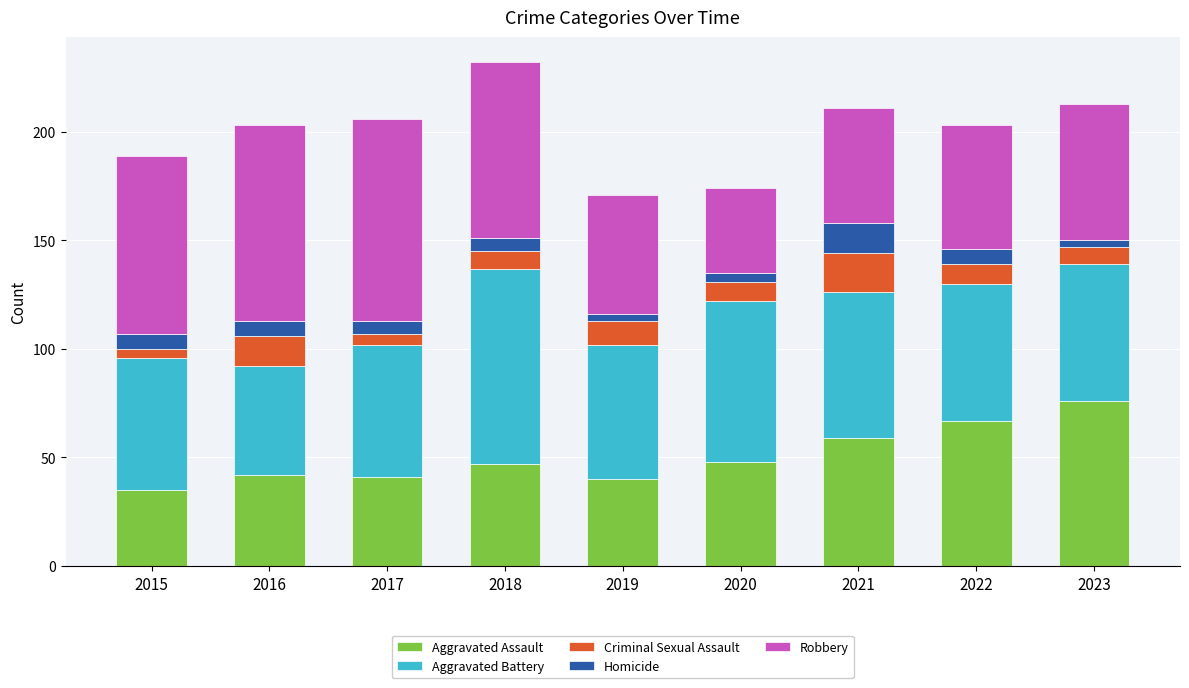

True or false: Aggravated Assault has a value of 10 at 2017.

False